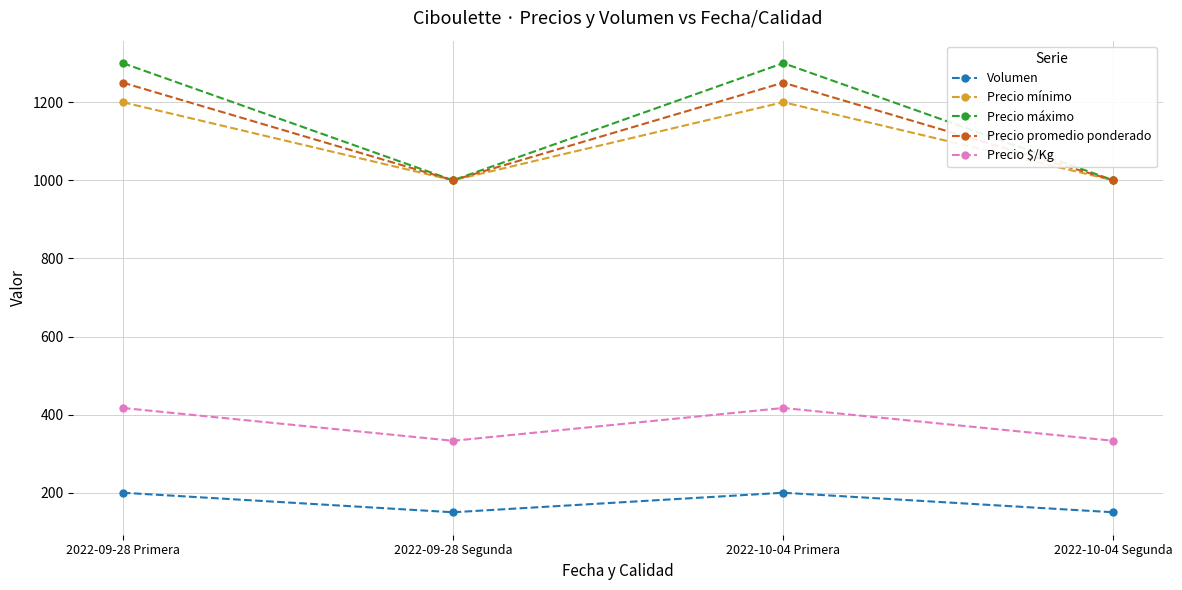

Count the Precio promedio ponderado values in the range 1000 to 1250.

4